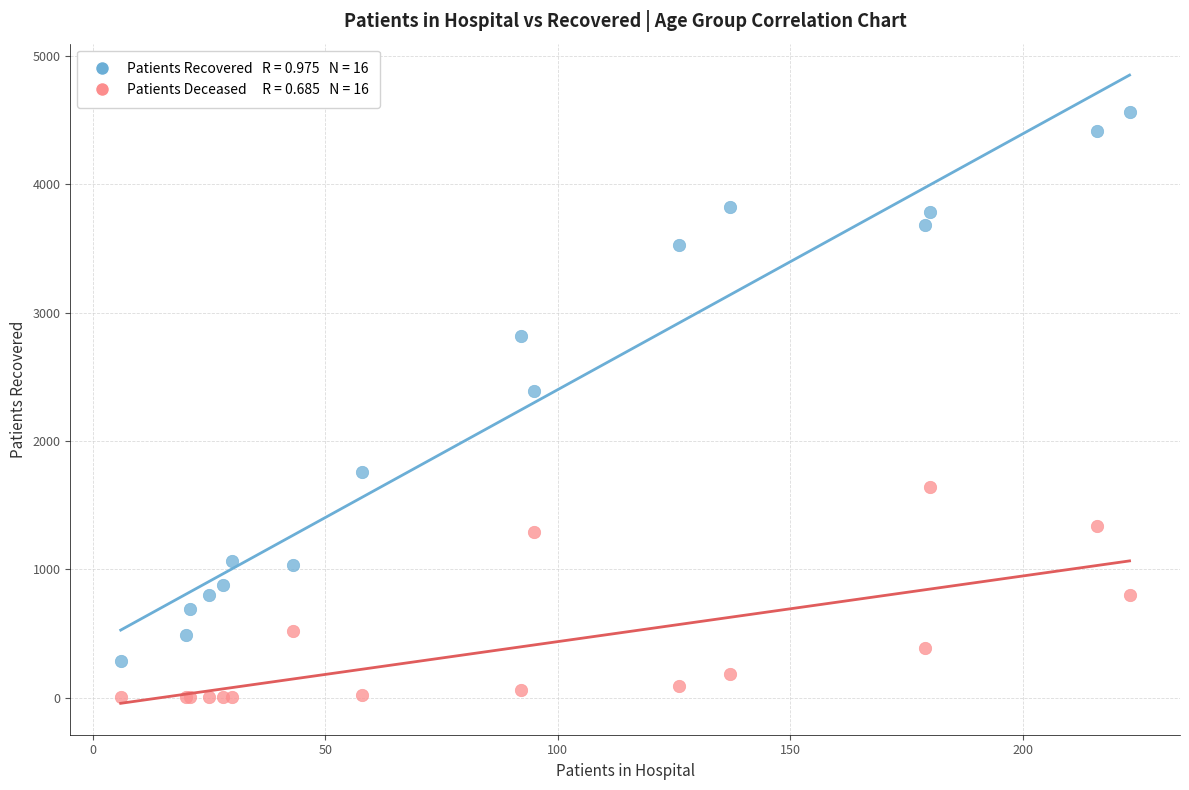

Across all series, what Y value is closest to 2282?

2391